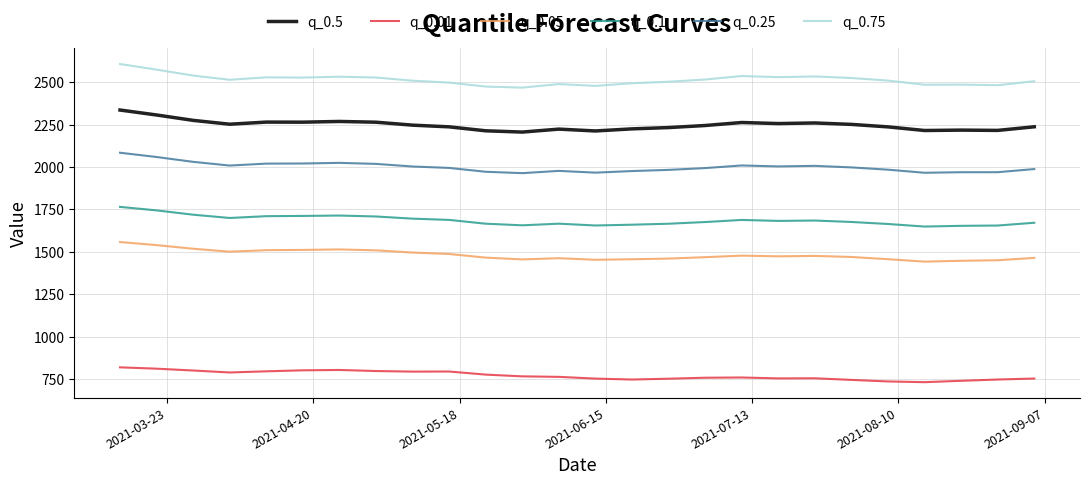

What is the greatest value displayed?

2607.3